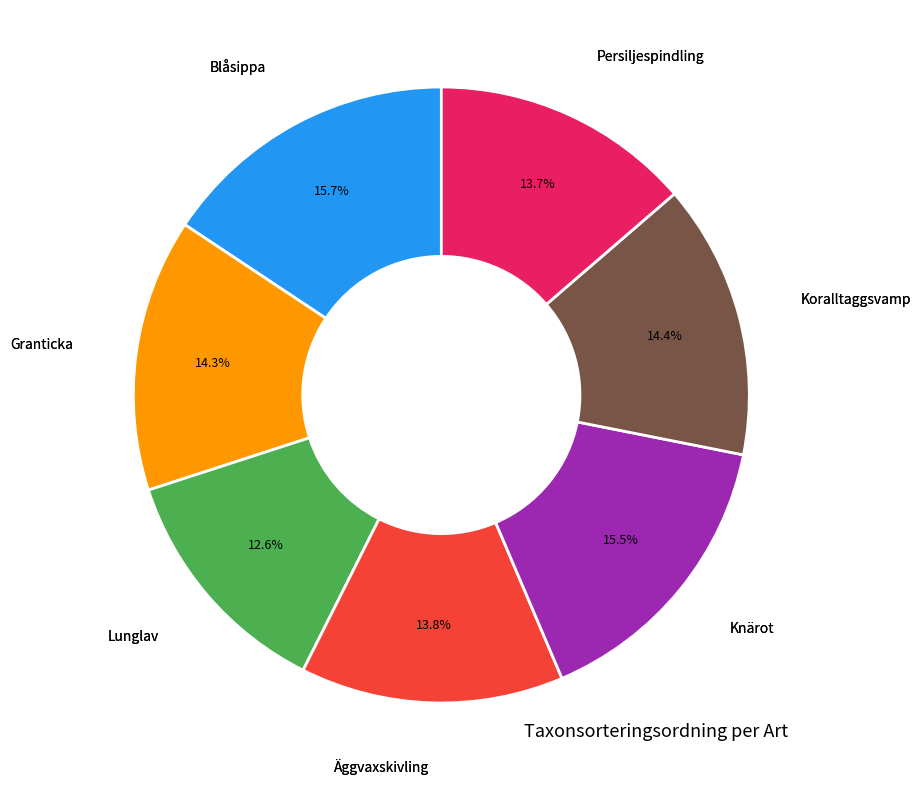

The Granticka slice represents 14% of the pie. True or false?

True